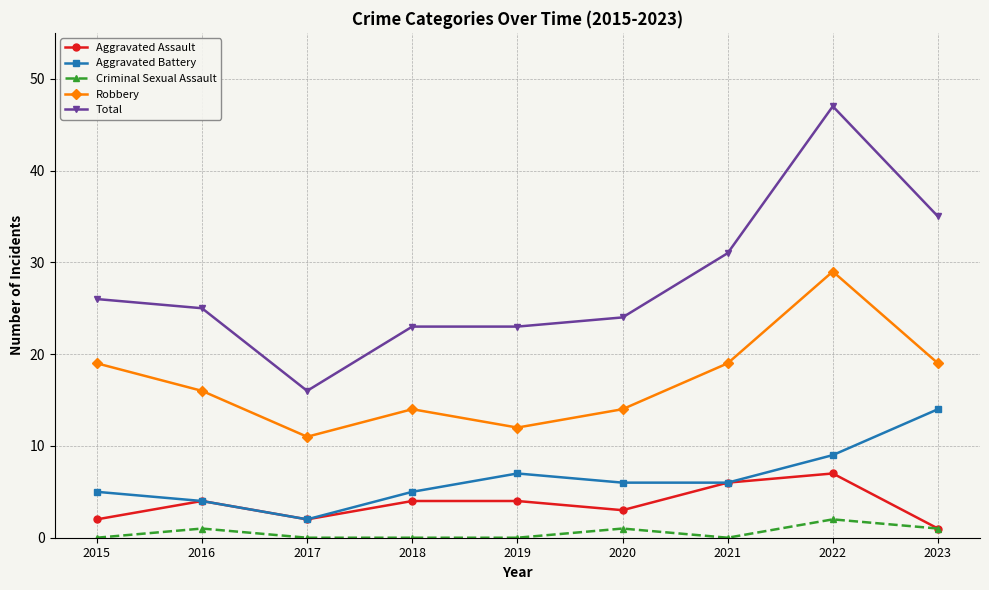

What is the difference between the maximum and minimum values in the Aggravated Assault series?

6